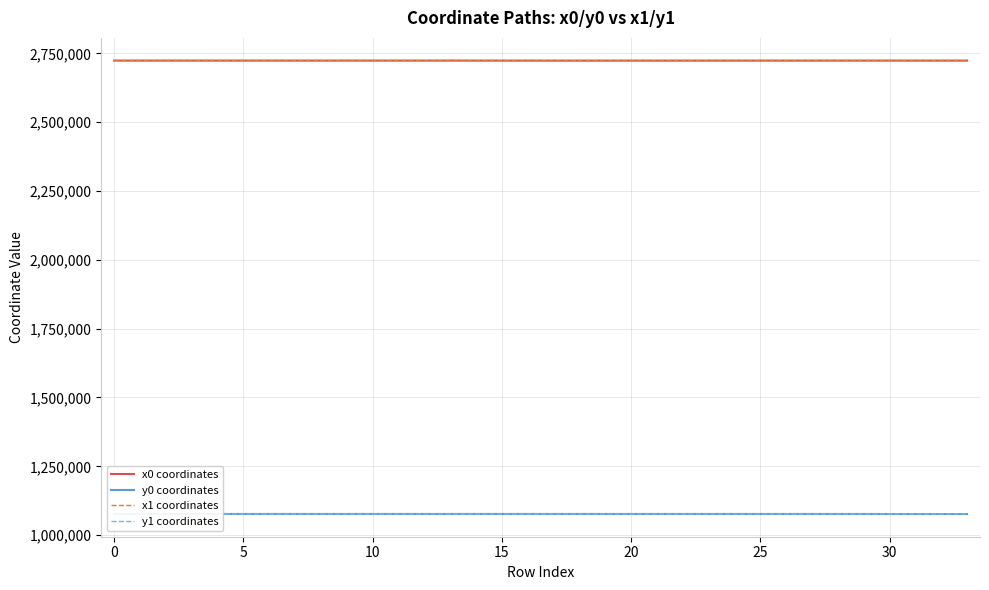

True or false: x0 coordinates and y0 coordinates cross at least once.

False